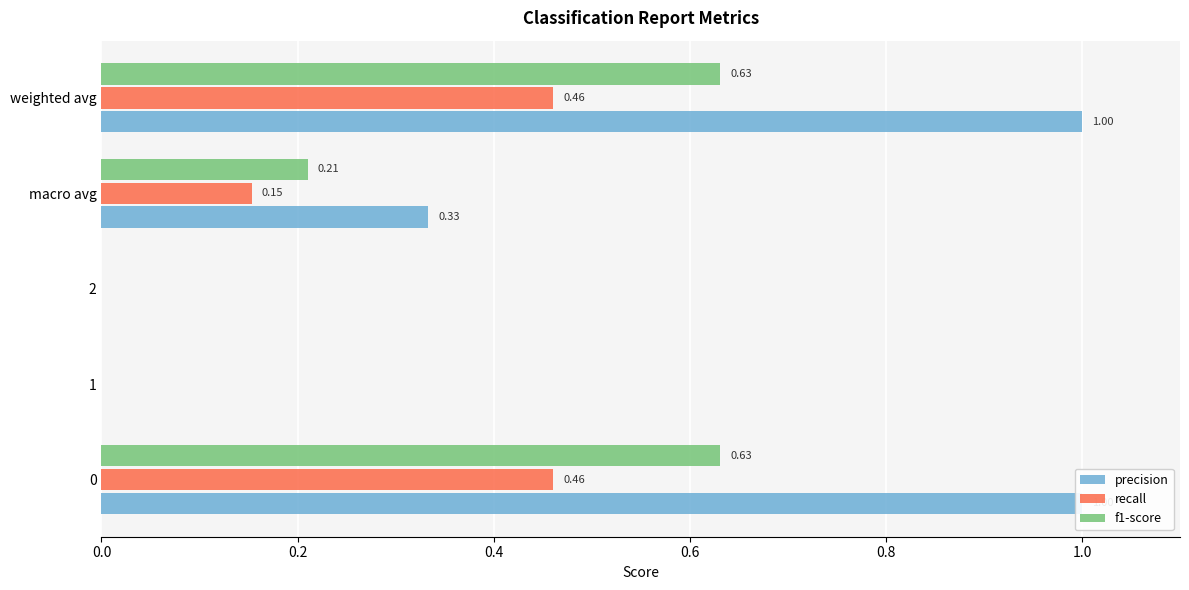

What is the sum of all f1-score values?

1.5